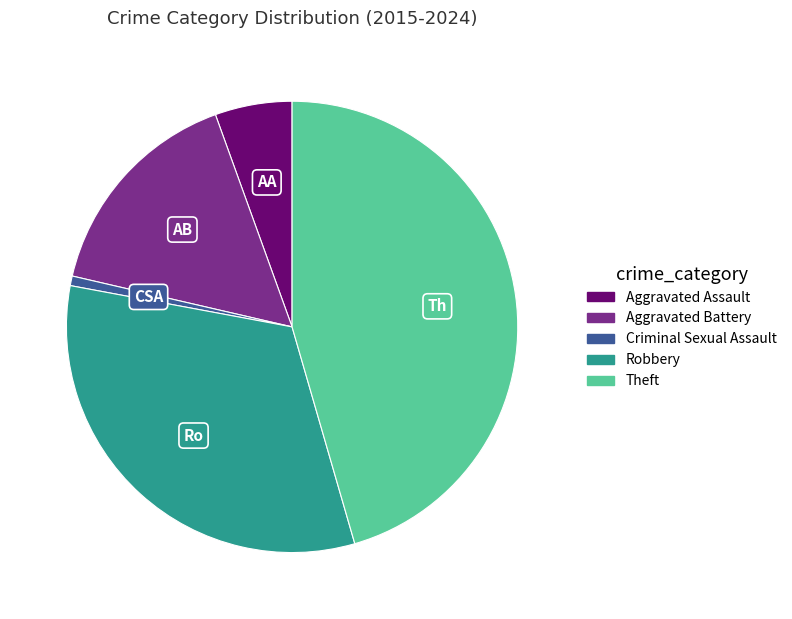

Rank the categories by value from lowest to highest.

Criminal Sexual Assault, Aggravated Assault, Aggravated Battery, Robbery, Theft